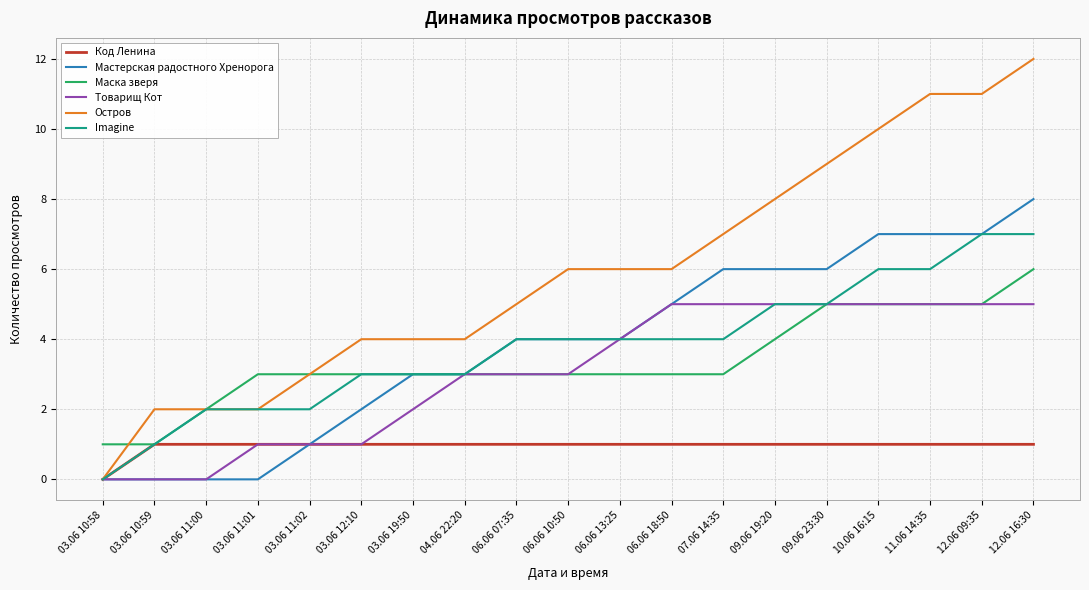

Is it true that Товарищ Кот equals 5 at 12.06 16:30?

True